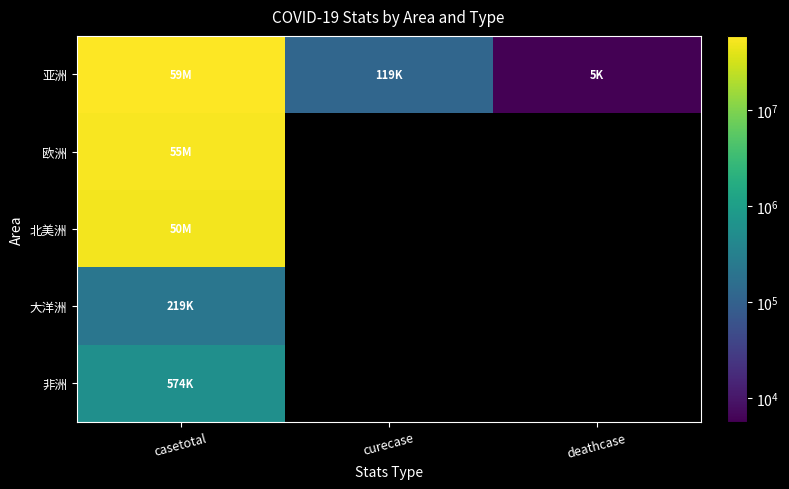

Which series changed the most between curecase and deathcase?

亚洲